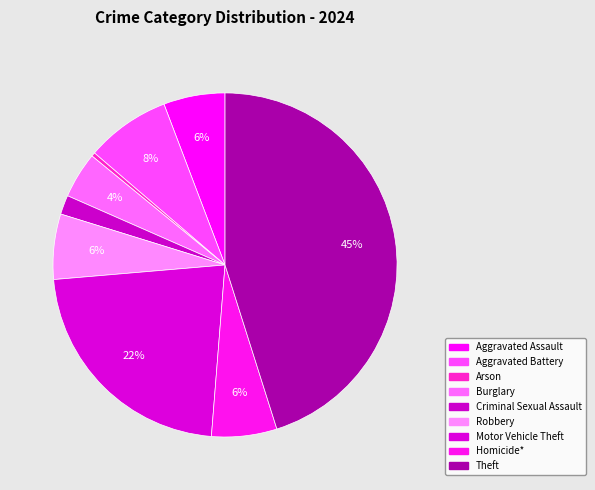

The Burglary slice represents 12% of the pie. True or false?

False